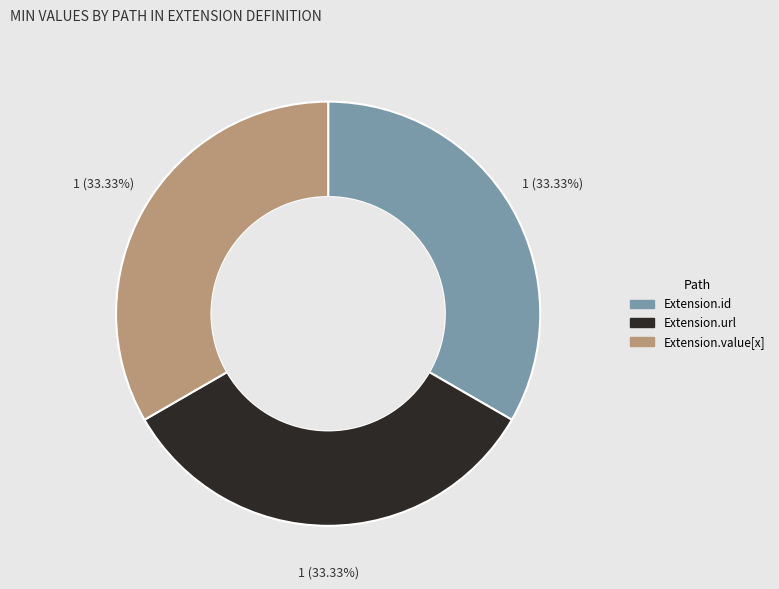

Is there a majority slice in this chart?

No